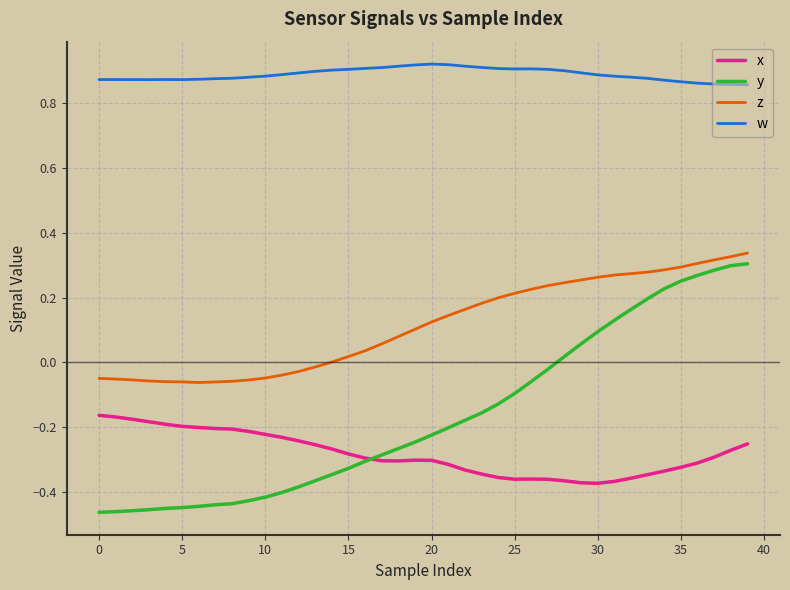

Which series has the largest total across all categories?

w